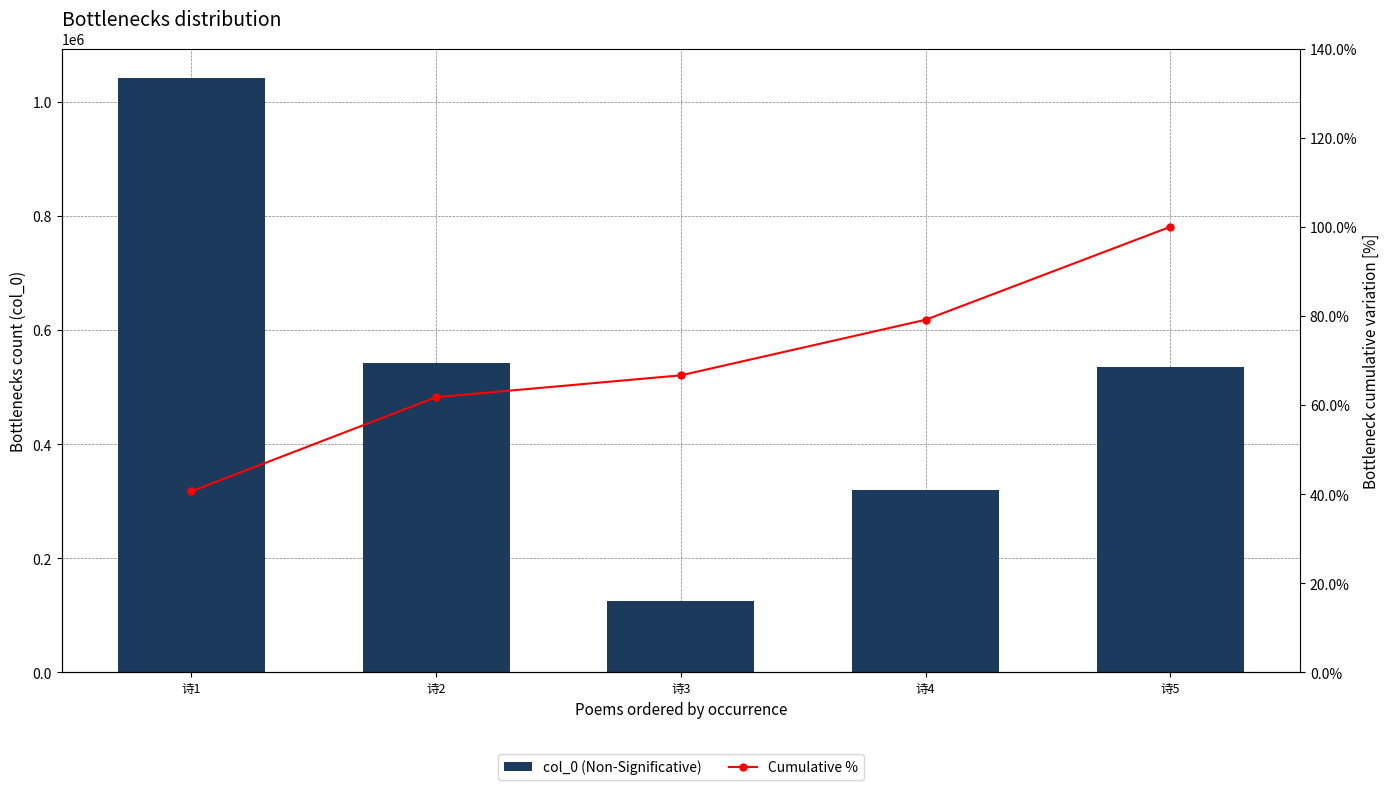

Count the Cumulative % values in the range 0 to 1.

5